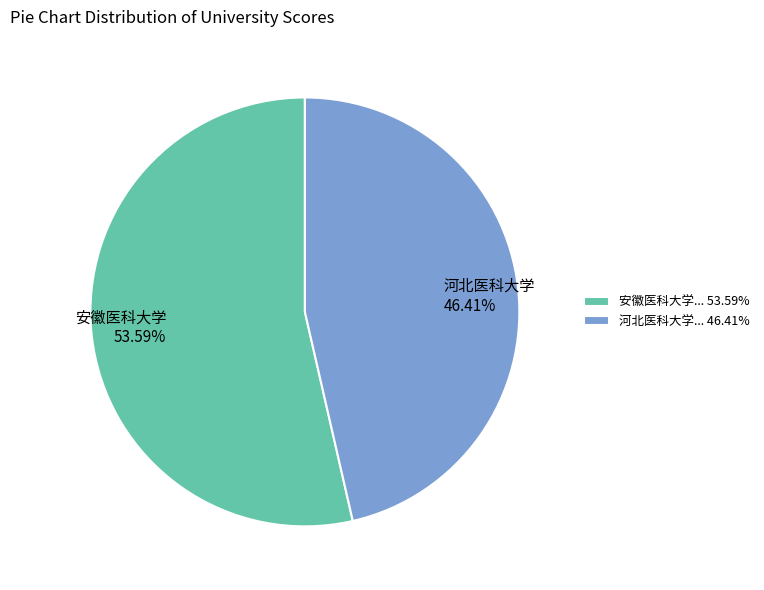

How many slices are in this pie chart?

2